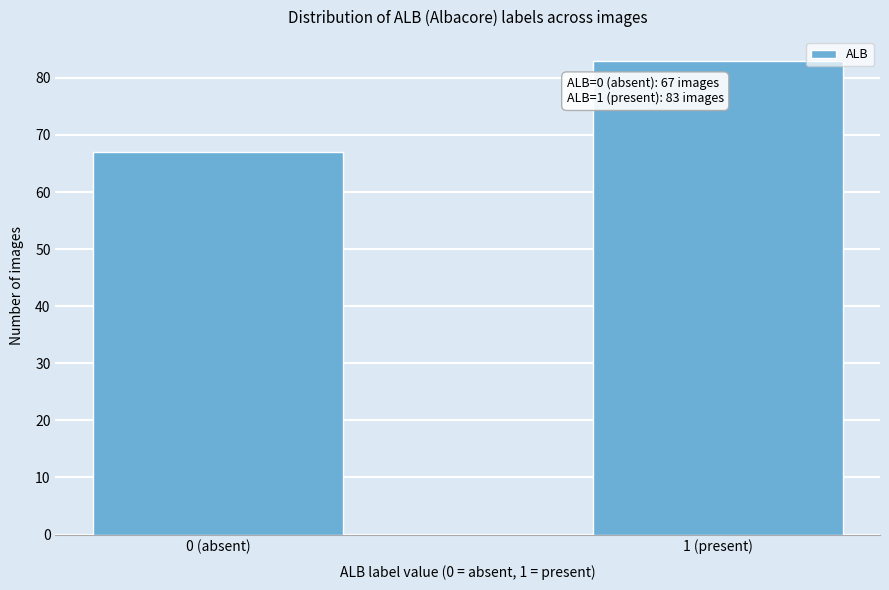

Reading left to right, extract all data points from this chart.

0 (absent)=67	1 (present)=83